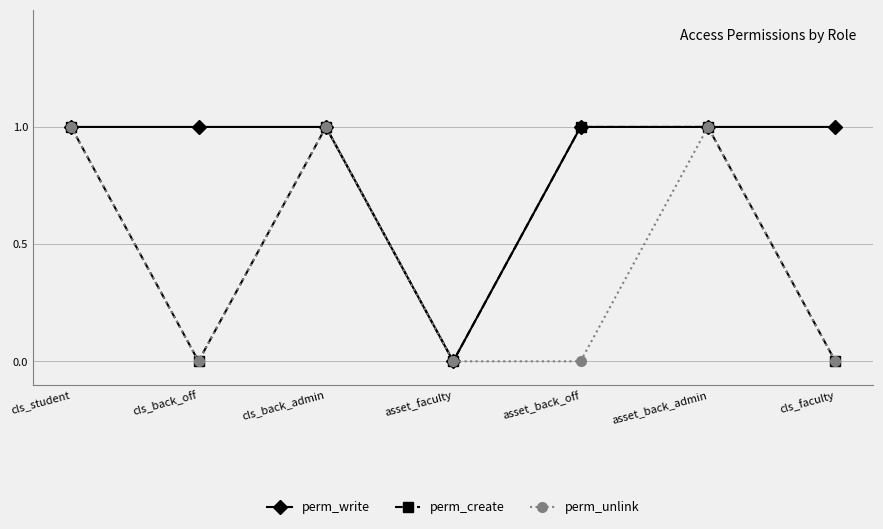

Reading left to right, what are all the values shown in this chart?

perm_write: cls_student=1	cls_back_off=1	cls_back_admin=1	asset_faculty=0	asset_back_off=1	asset_back_admin=1	cls_faculty=1
perm_create: cls_student=1	cls_back_off=0	cls_back_admin=1	asset_faculty=0	asset_back_off=1	asset_back_admin=1	cls_faculty=0
perm_unlink: cls_student=1	cls_back_off=0	cls_back_admin=1	asset_faculty=0	asset_back_off=0	asset_back_admin=1	cls_faculty=0